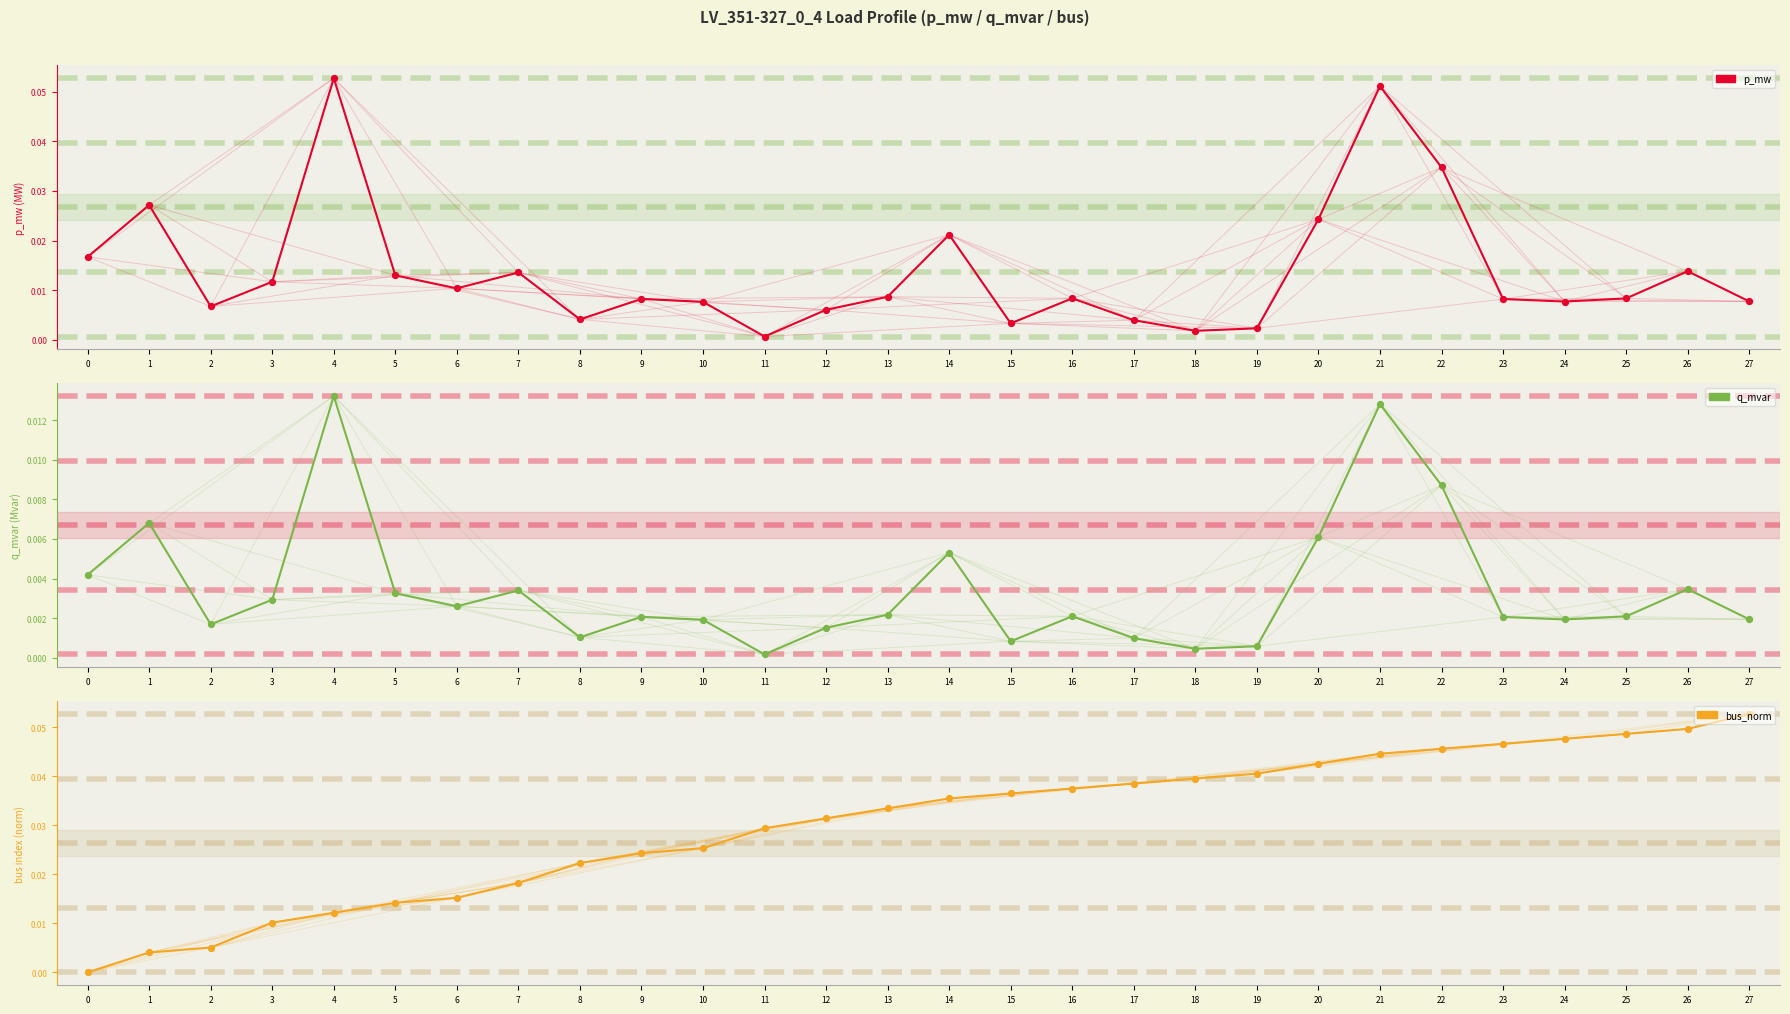

Which series has the largest total across all categories?

bus_norm